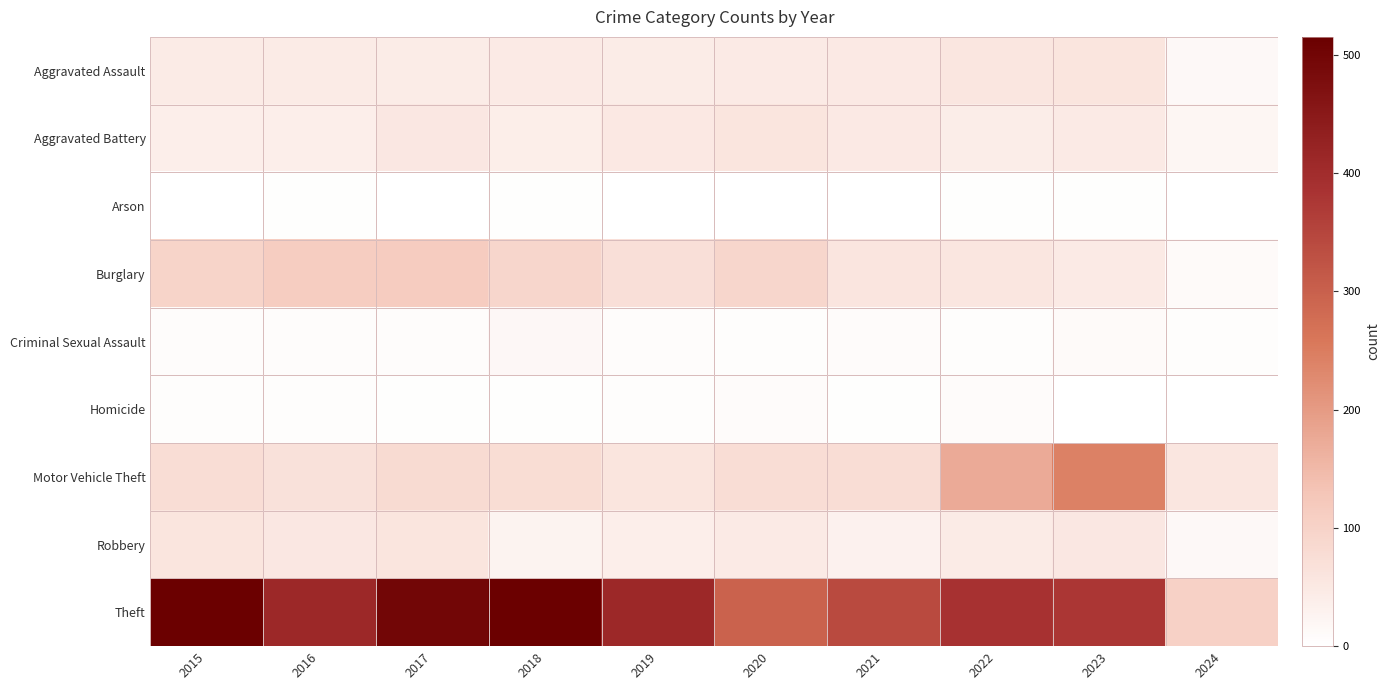

What is the greatest value displayed?

515.0